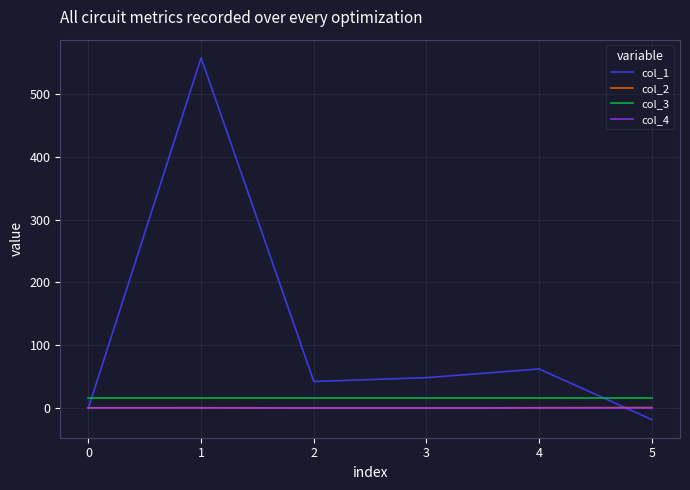

True or false: col_3 and col_4 cross at least once.

False